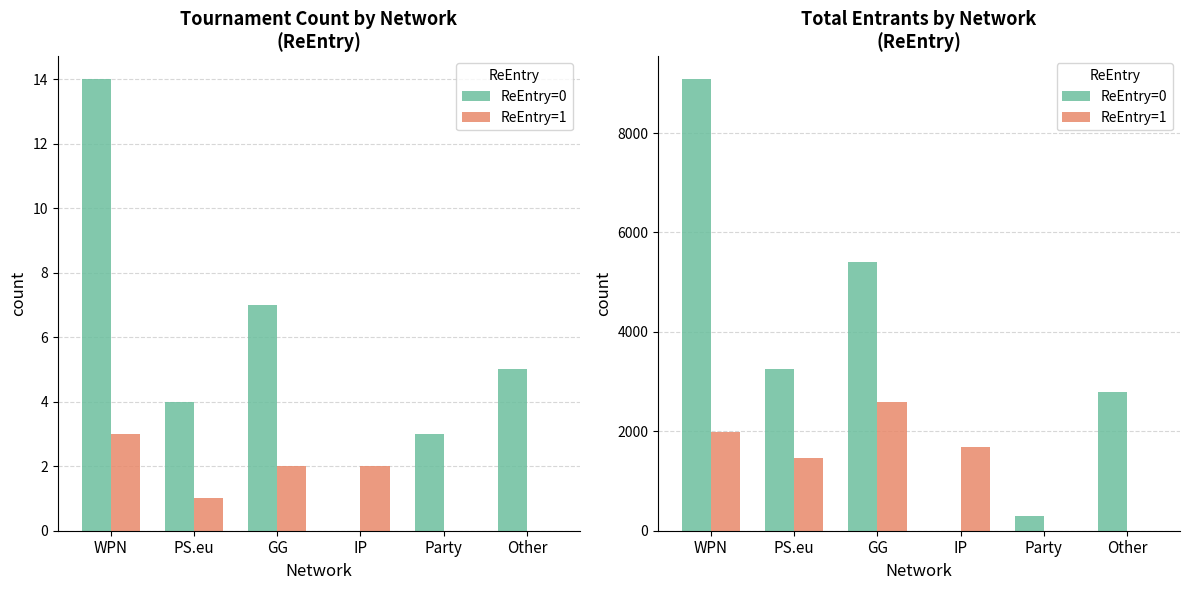

Reading left to right, extract all data points from this chart.

ReEntry=0: WPN=9085	PS.eu=3256	GG=5403	IP=0	Party=291	Other=2797
ReEntry=1: WPN=1983	PS.eu=1453	GG=2592	IP=1677	Party=0	Other=0